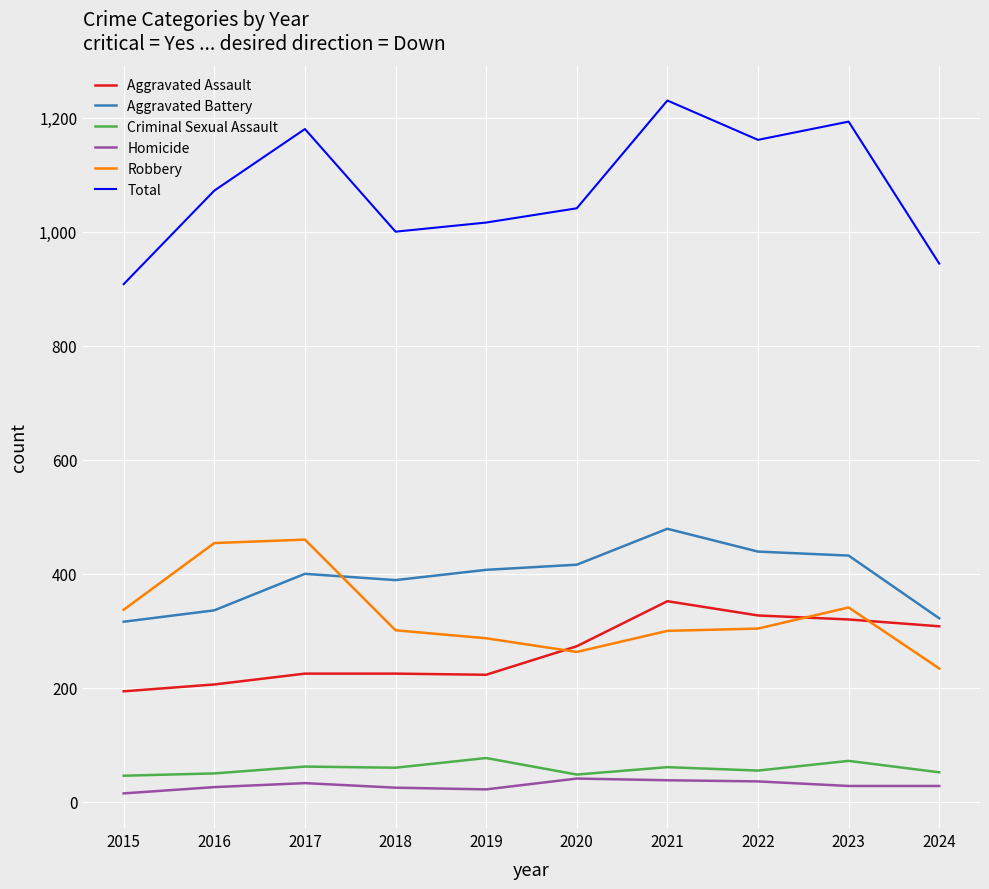

The Aggravated Battery series shows 245 at 2021. True or false?

False